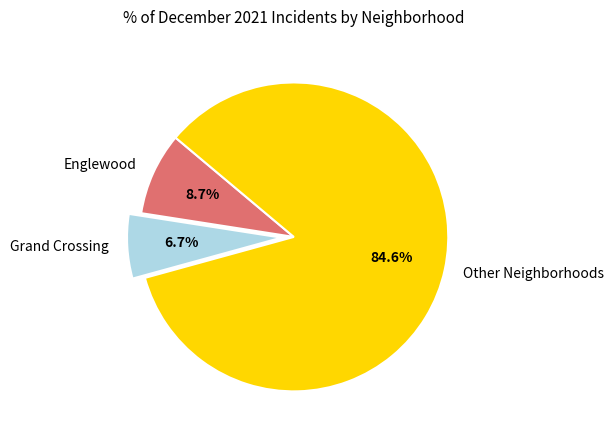

Is there any slice that represents more than half of the pie?

Yes